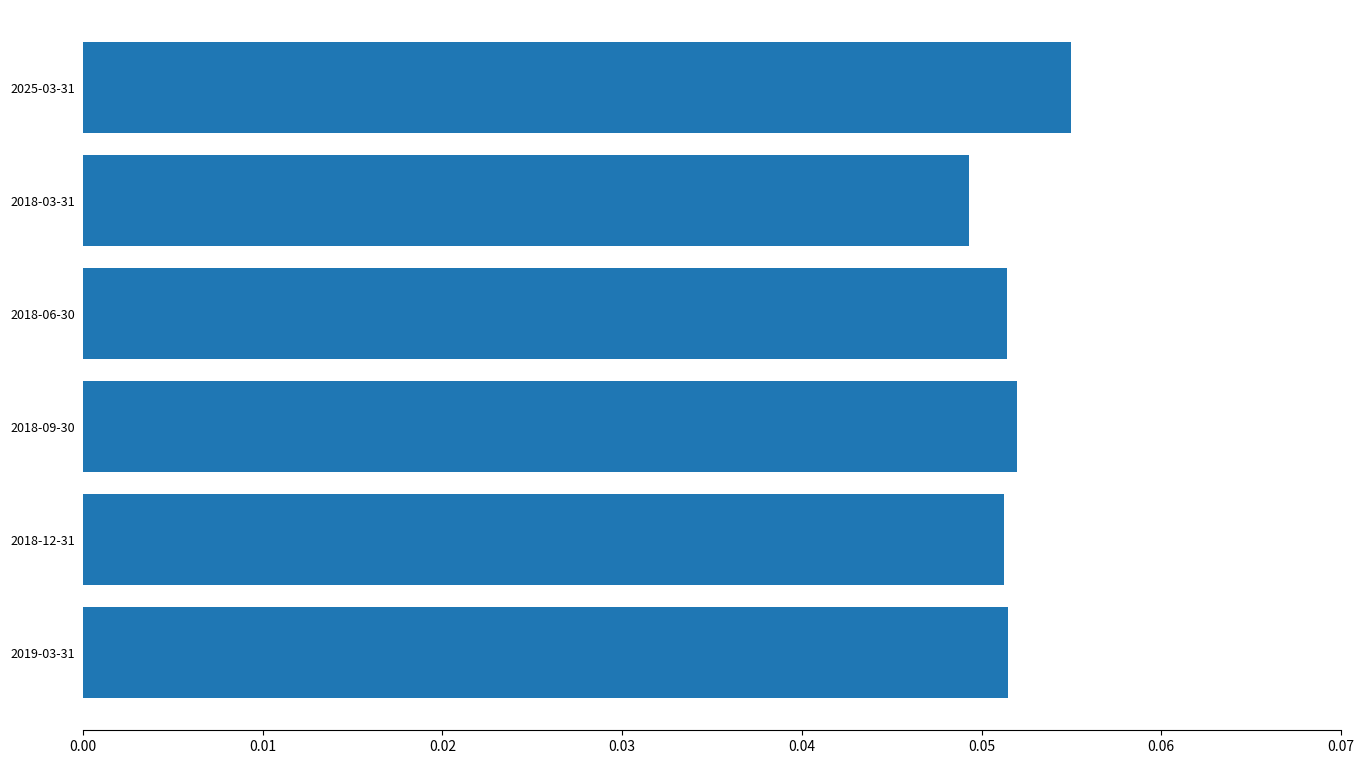

At which category does the chart reach its minimum across all series?

2018-03-31